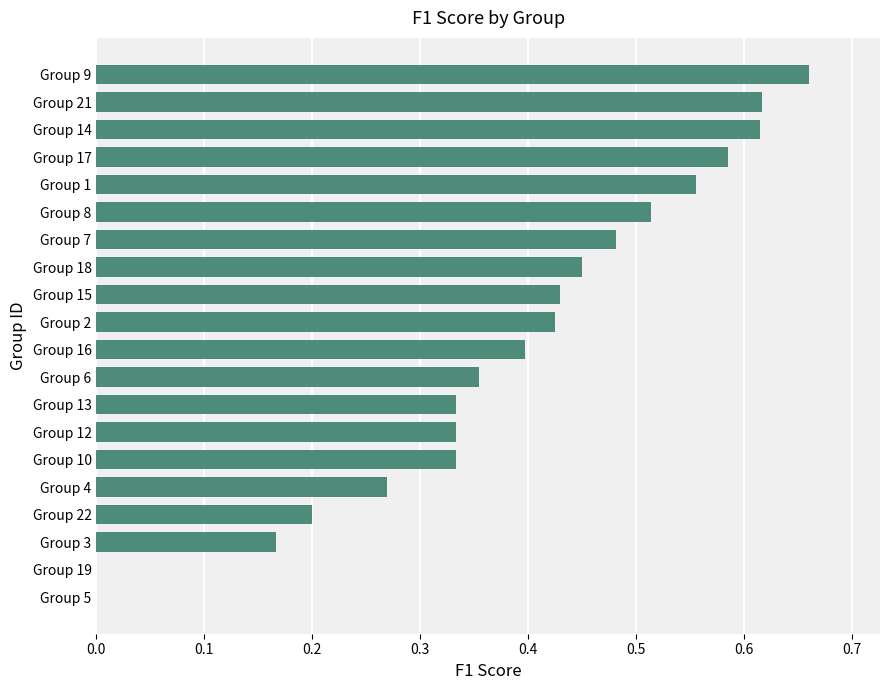

At which category does the chart reach its peak across all series?

Group 9